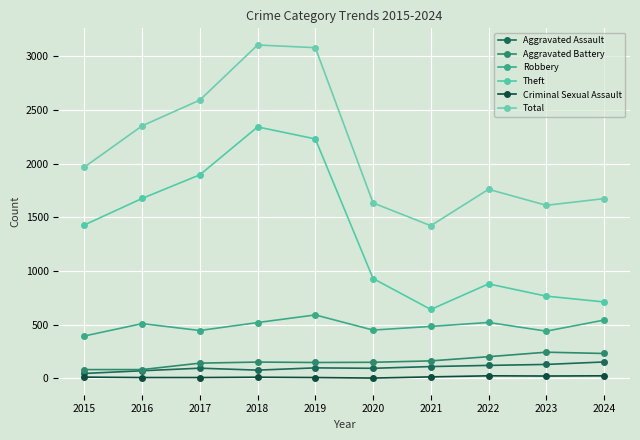

Rank the series at 2018 from lowest to highest value.

Criminal Sexual Assault, Aggravated Assault, Aggravated Battery, Robbery, Theft, Total